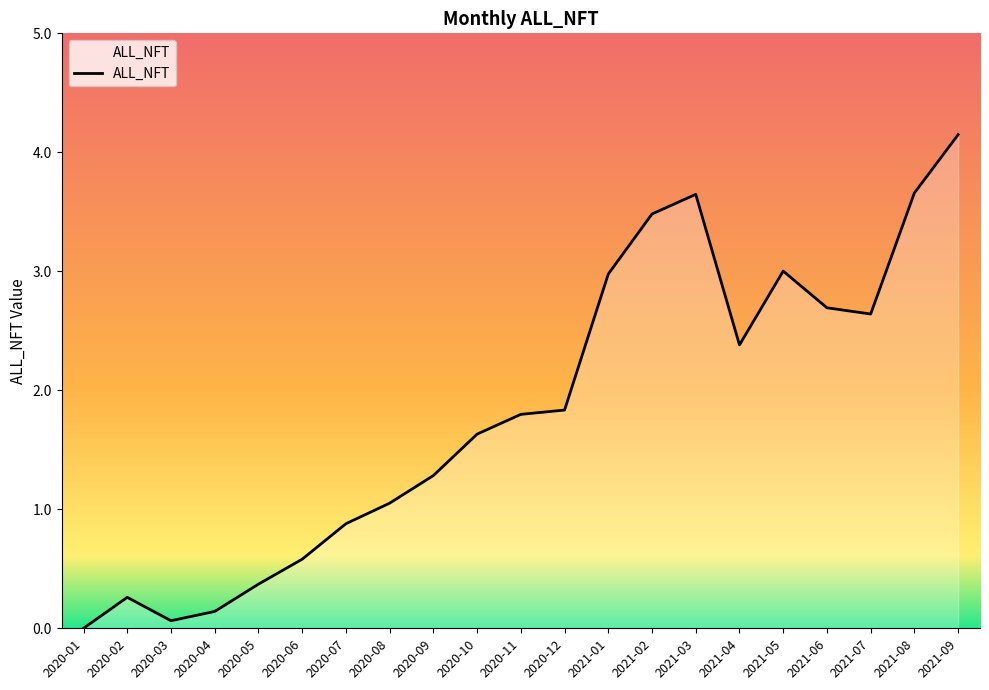

True or false: the data shows 0.9 at 2020-07.

True